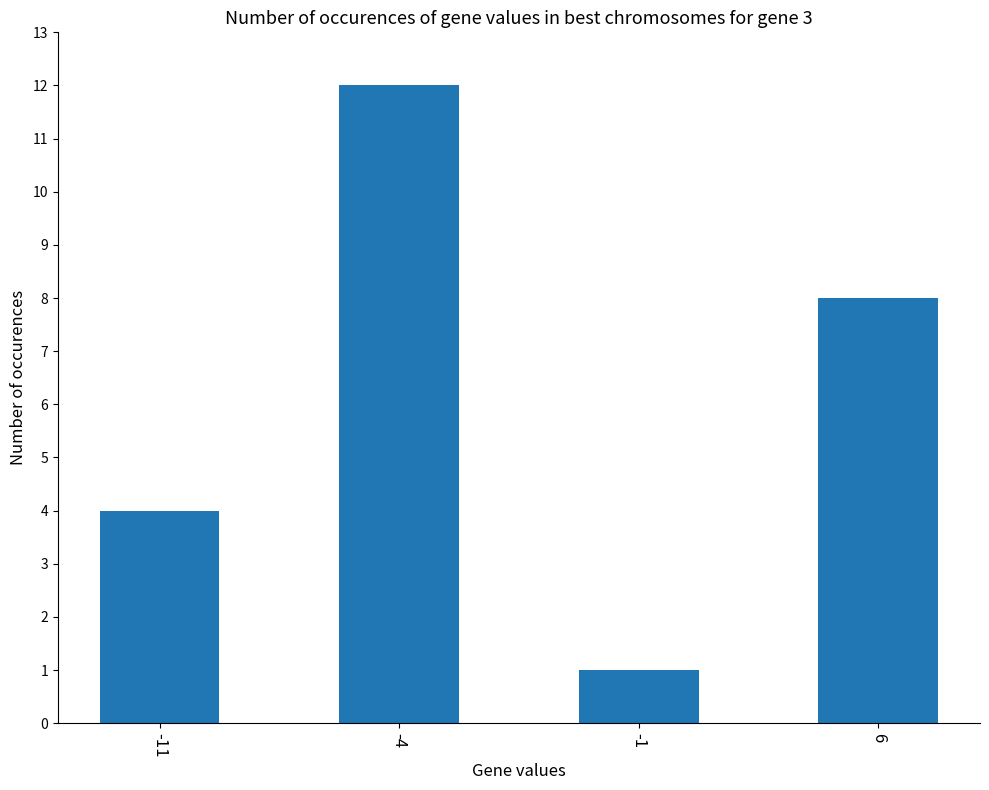

Does the chart contain stacked bars?

No